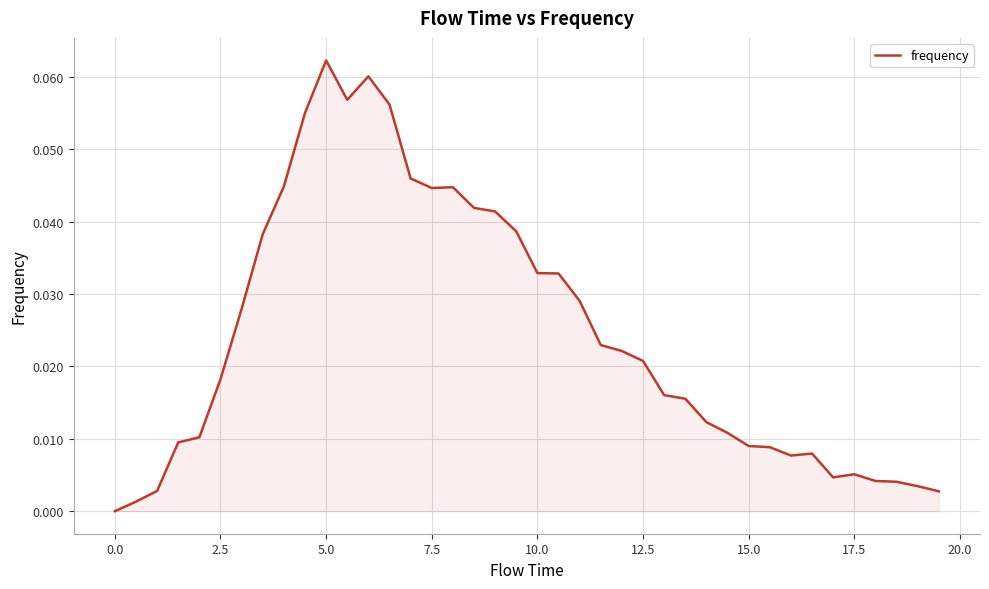

Which category has the highest value across all series?

5.0